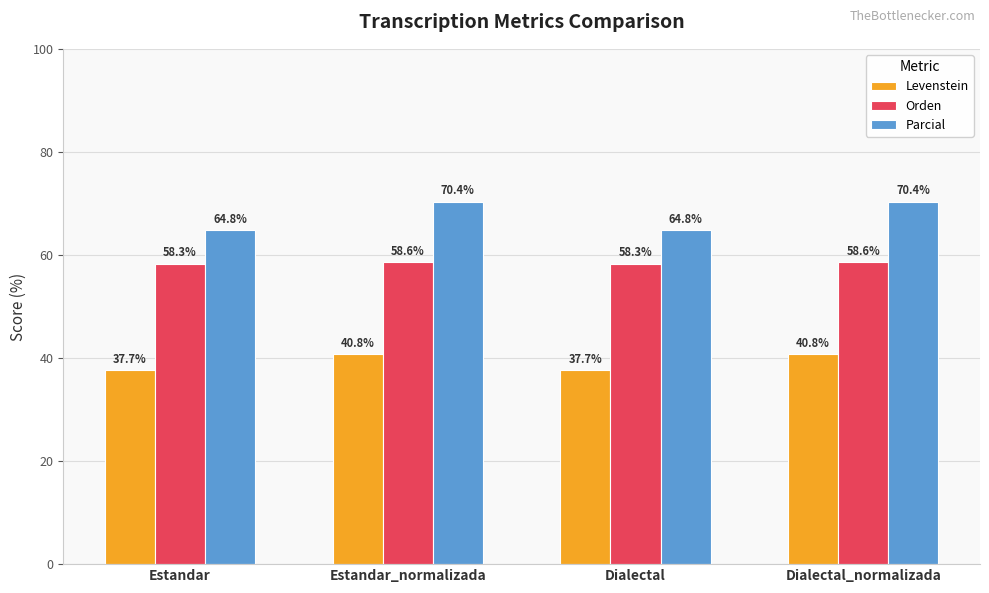

What is the approximate value of Levenstein at Estandar?

37.7